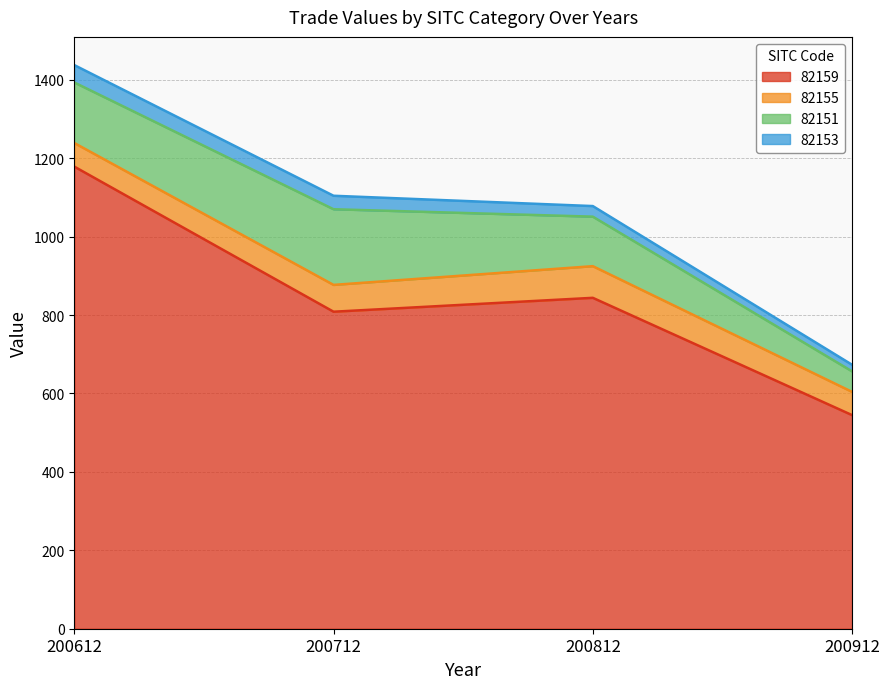

At which label is 82151 closest to 122?

200812